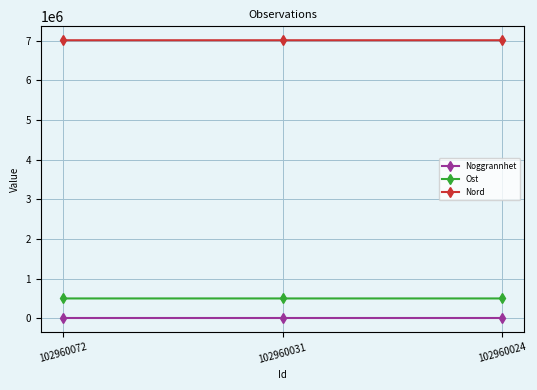

What are all the series names shown in the legend?

Noggrannhet, Ost, Nord